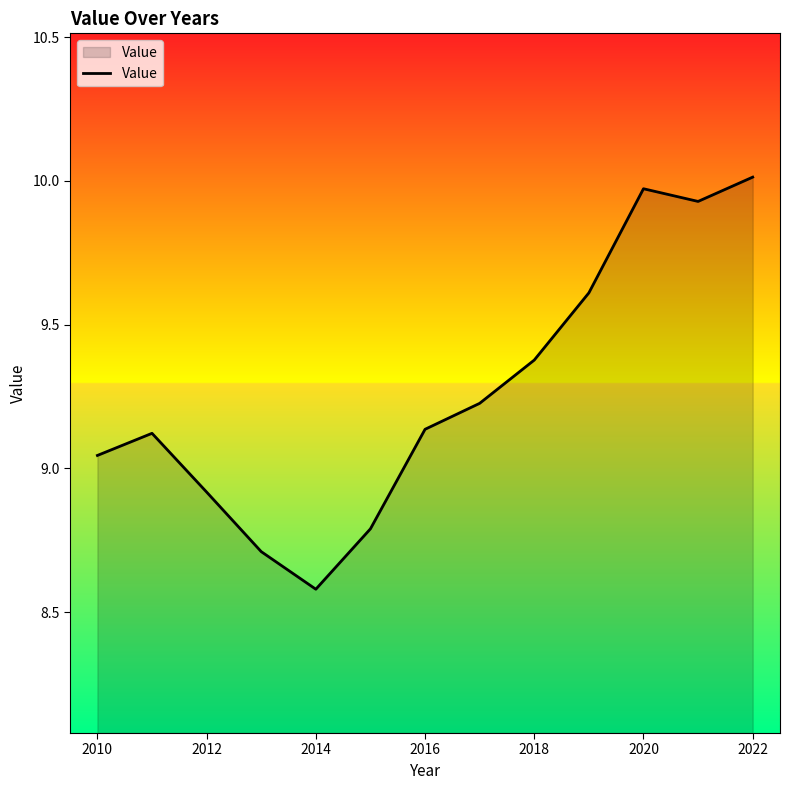

What is the smallest value displayed?

8.6